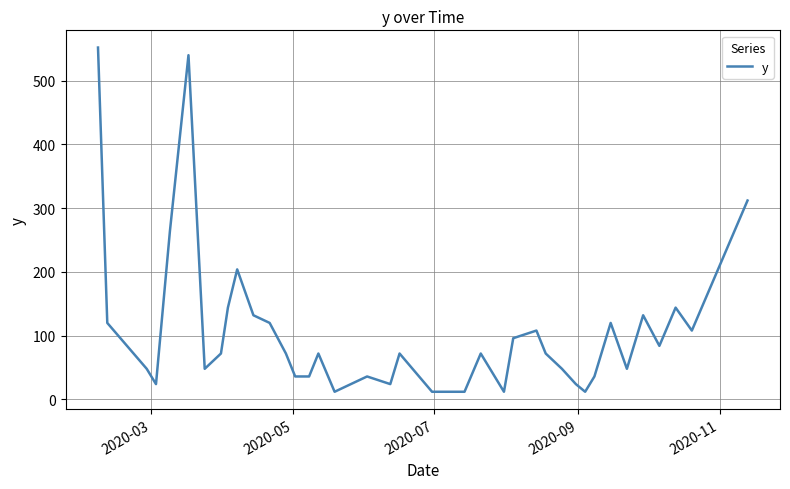

What is the maximum value shown in the chart?

552